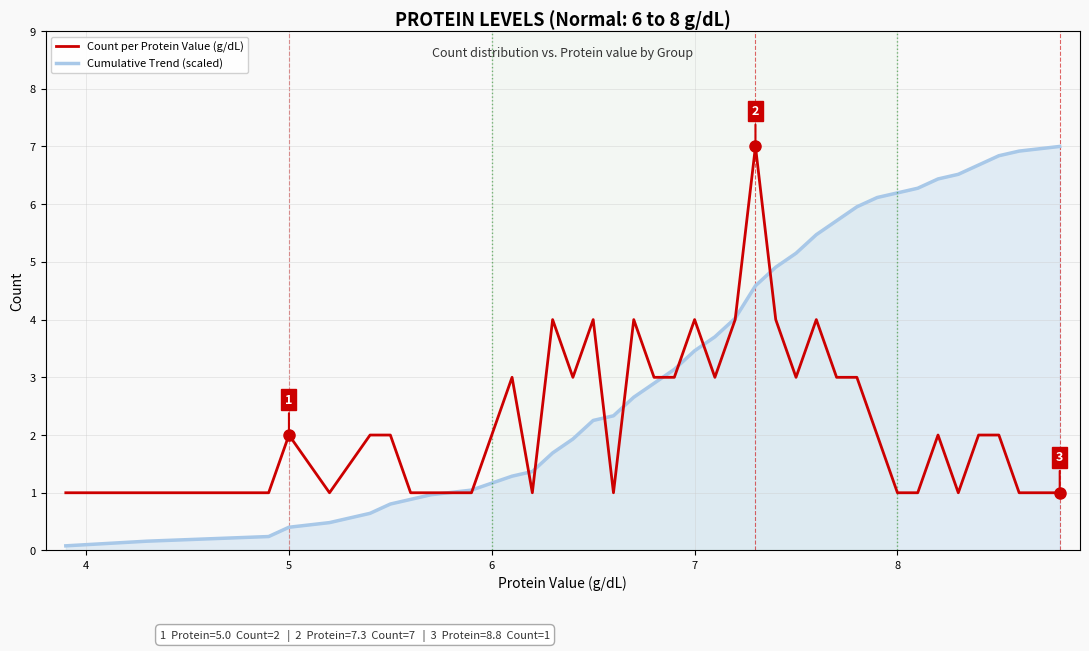

What is the minimum value for Count per Protein Value (g/dL)?

1.0